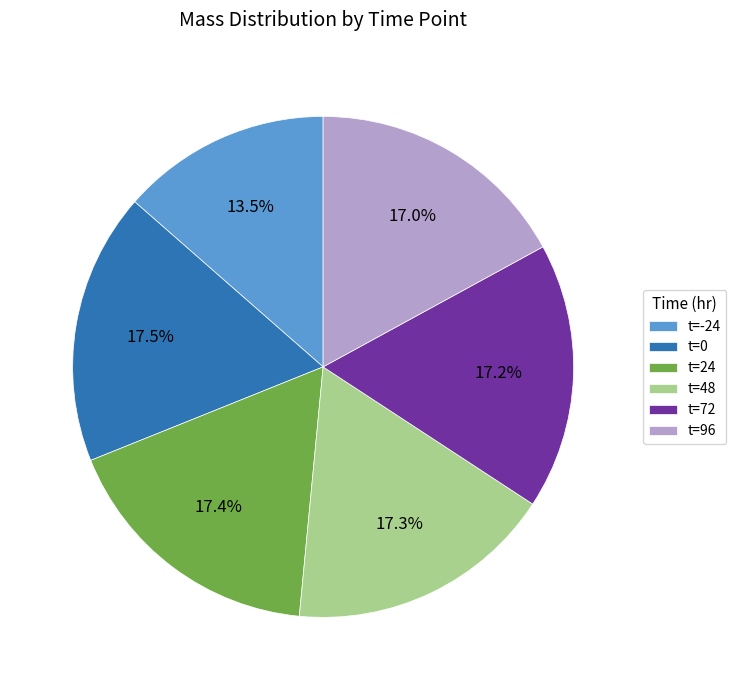

Which slice is the smallest?

t=-24